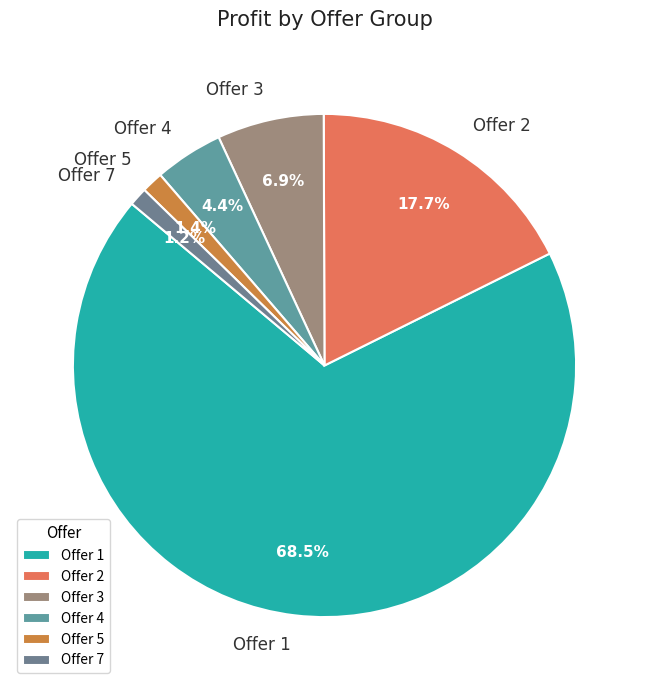

How many segments does this pie chart have?

6